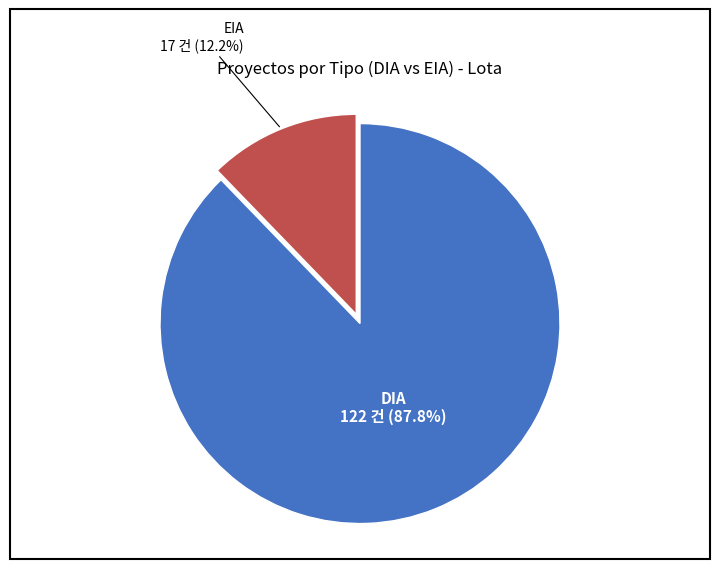

Is there any slice that represents more than half of the pie?

Yes